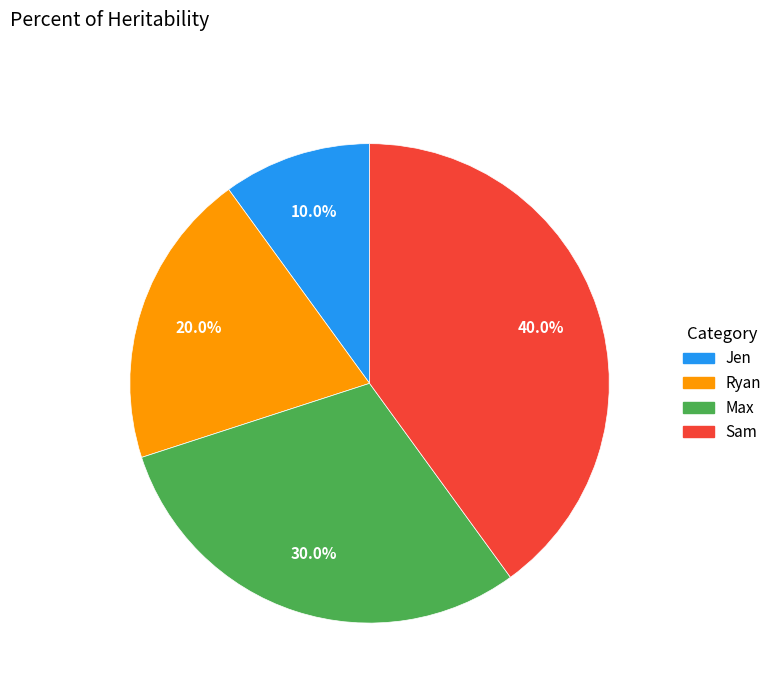

Is it true that Jen is 10% of the pie?

True